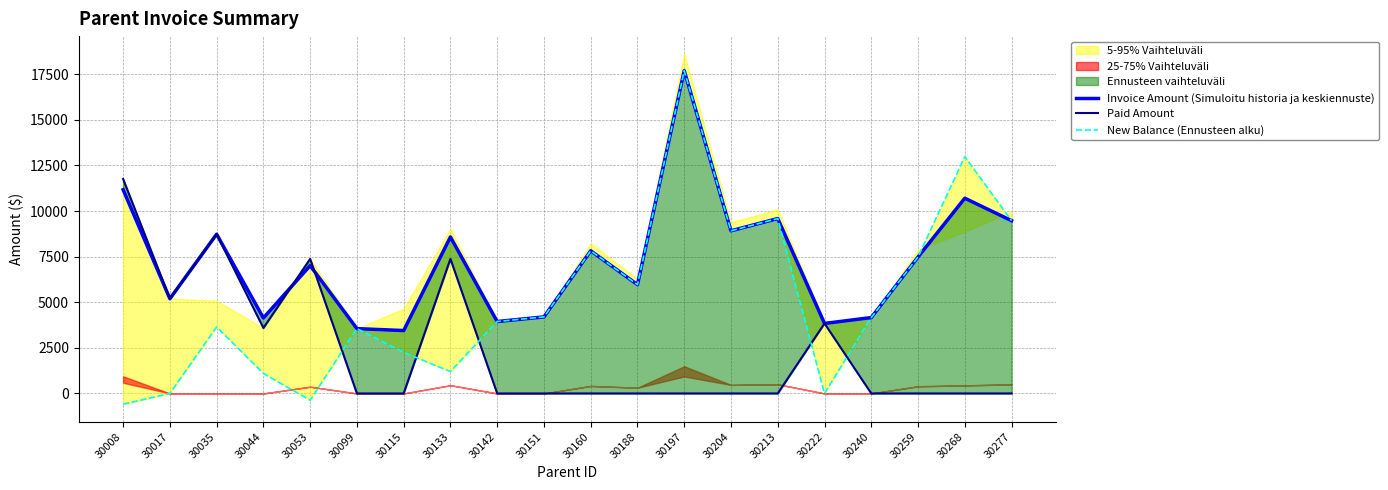

Which series has the largest range (max minus min)?

New Balance (Ennusteen alku)